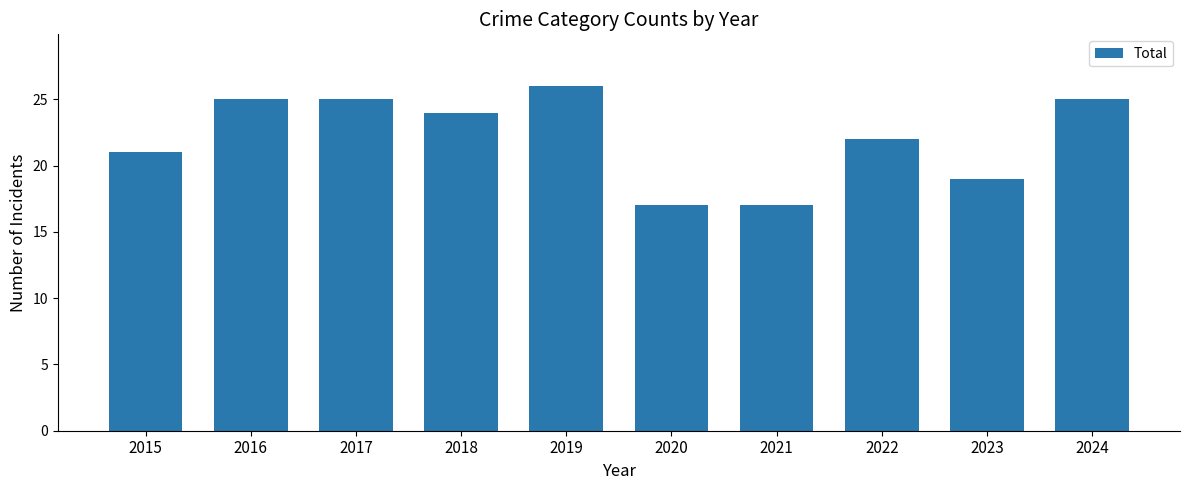

Reading left to right, extract all data points from this chart.

2015=21	2016=25	2017=25	2018=24	2019=26	2020=17	2021=17	2022=22	2023=19	2024=25